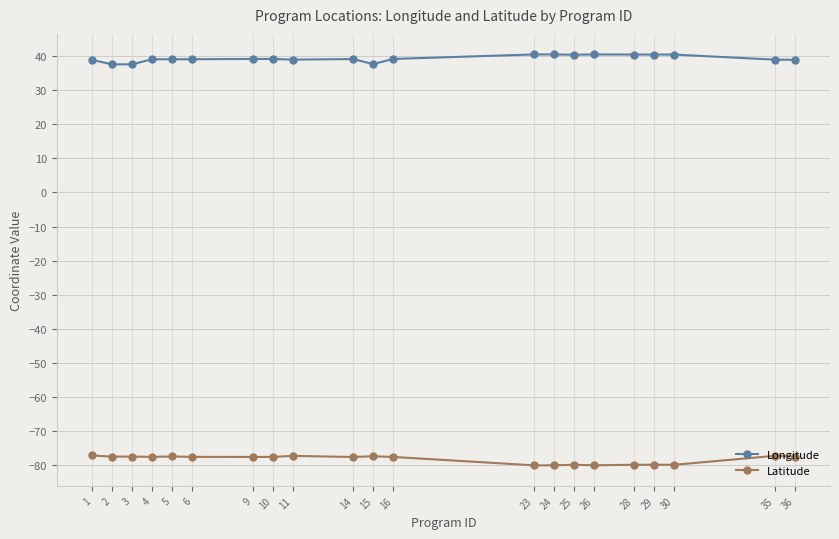

What is the average value of the Latitude series?

-78.2